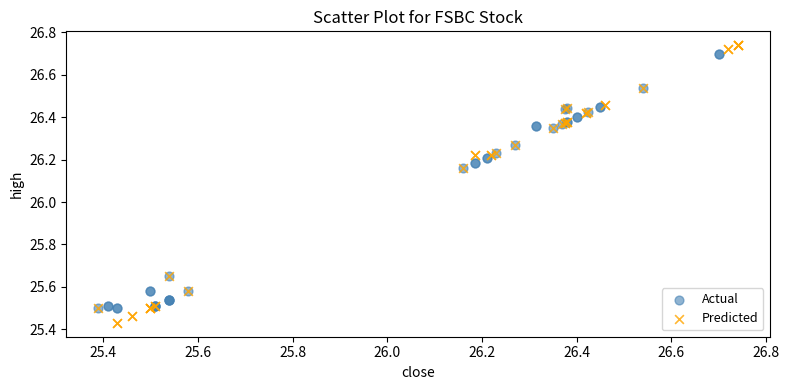

Which series reaches the minimum Y coordinate?

Predicted